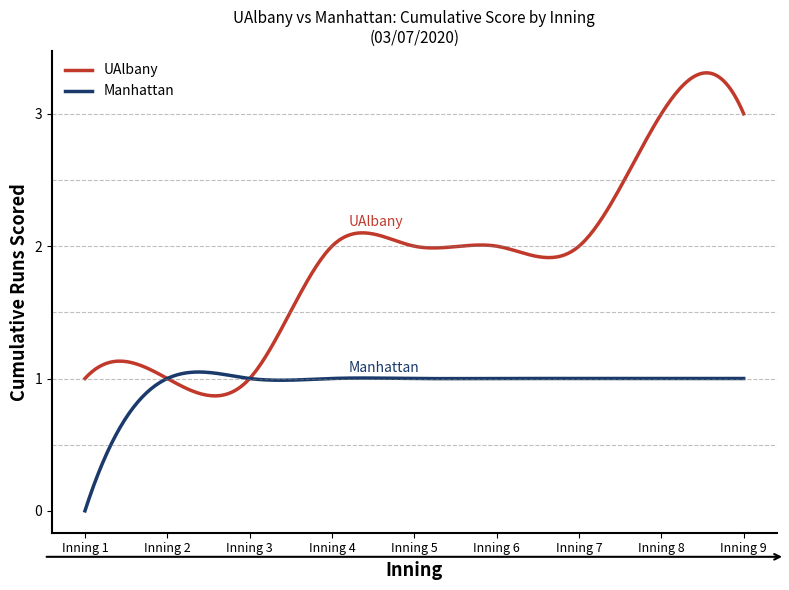

Which series has the largest total across all categories?

UAlbany